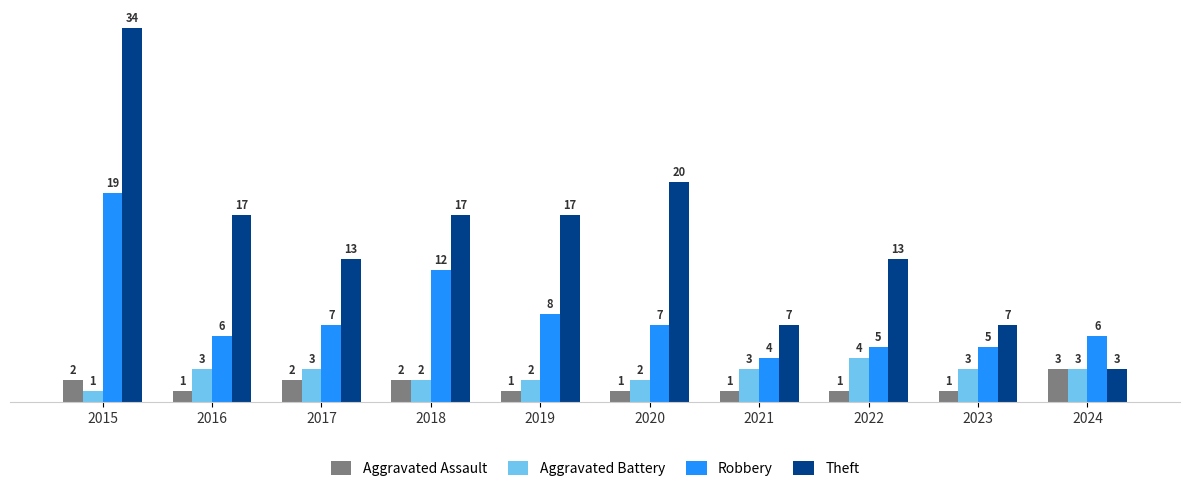

Reading left to right, transcribe all the data shown in this chart.

Aggravated Assault: 2	1	2	2	1	1	1	1	1	3
Aggravated Battery: 1	3	3	2	2	2	3	4	3	3
Robbery: 19	6	7	12	8	7	4	5	5	6
Theft: 34	17	13	17	17	20	7	13	7	3